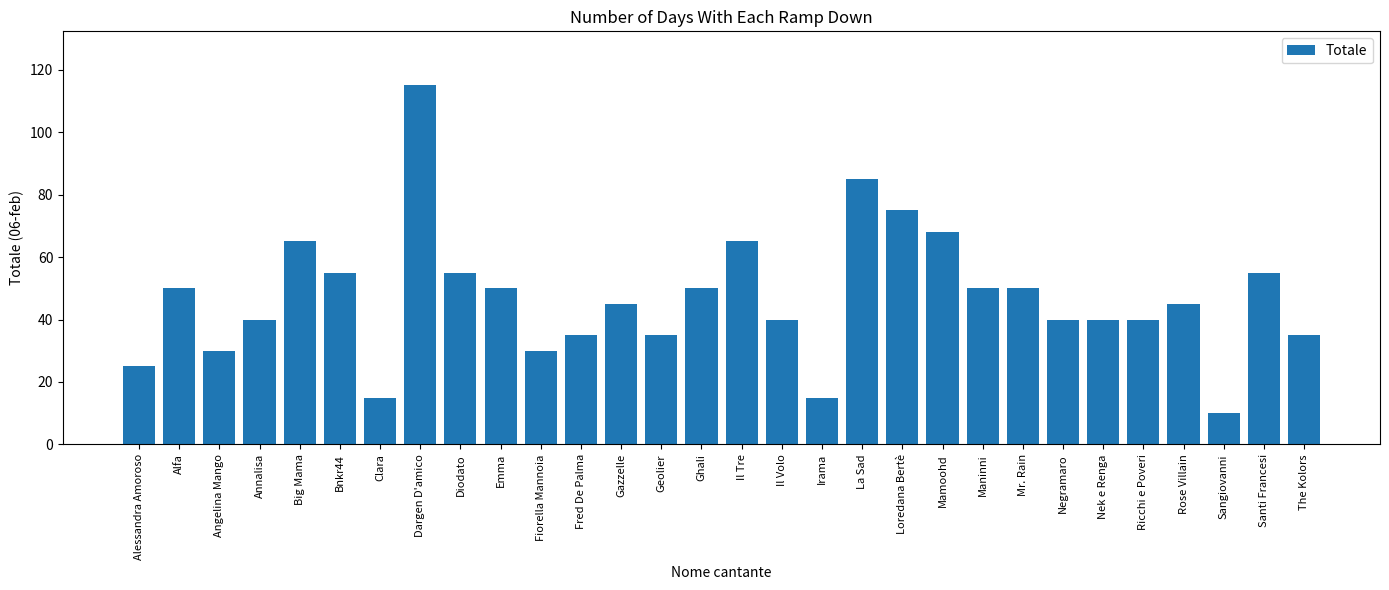

What is the value of the 28th bar from the left?

10